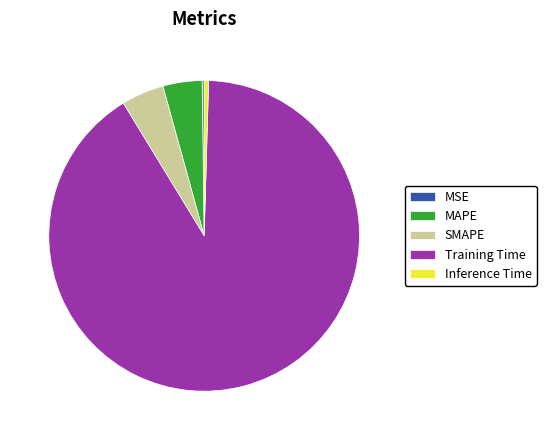

The SMAPE slice represents 13% of the pie. True or false?

False